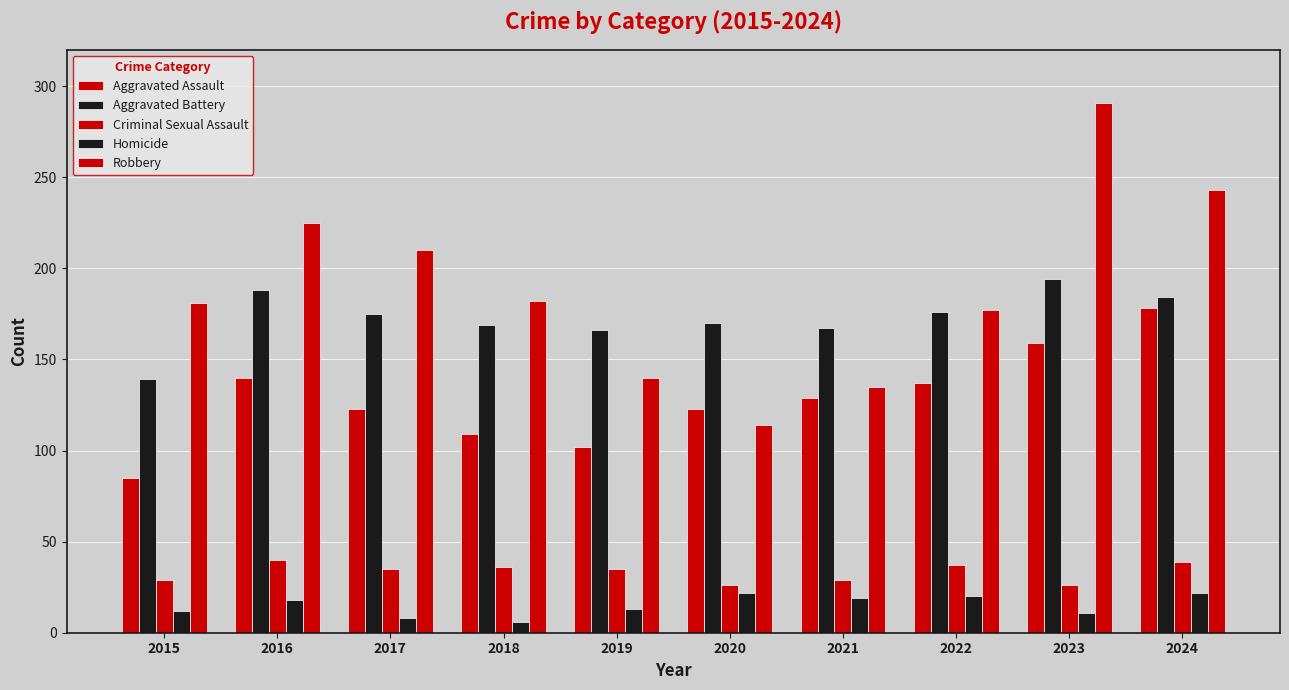

Rank the series by their maximum value, from lowest to highest.

Homicide, Criminal Sexual Assault, Aggravated Assault, Aggravated Battery, Robbery